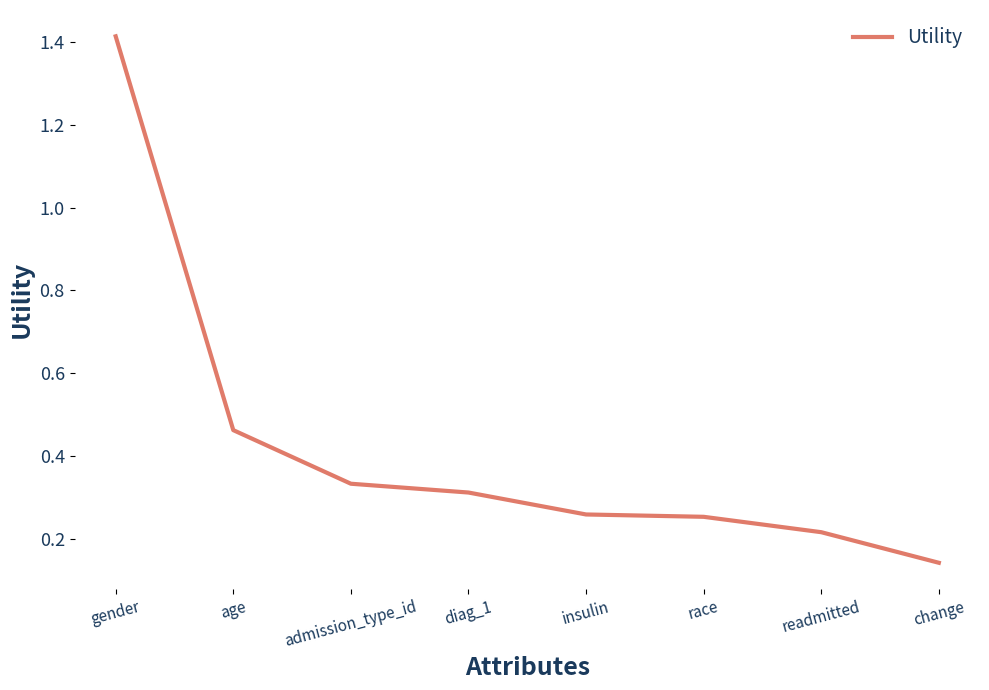

The value at admission_type_id is 0.2. True or false?

False